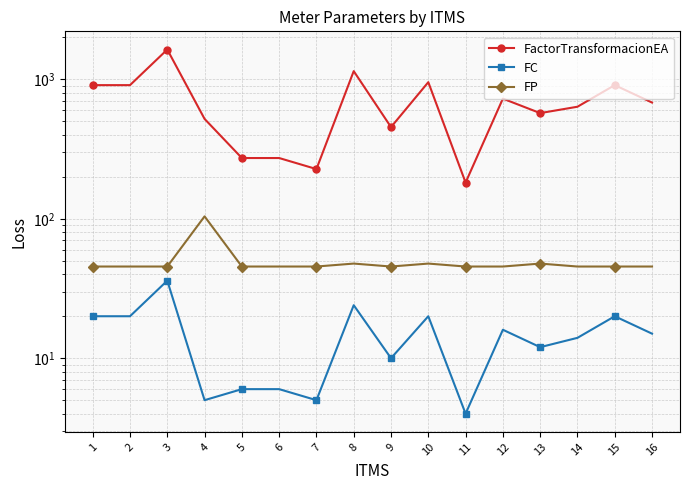

What is the value of the FactorTransformacionEA point at the 12th from the left?

727.3